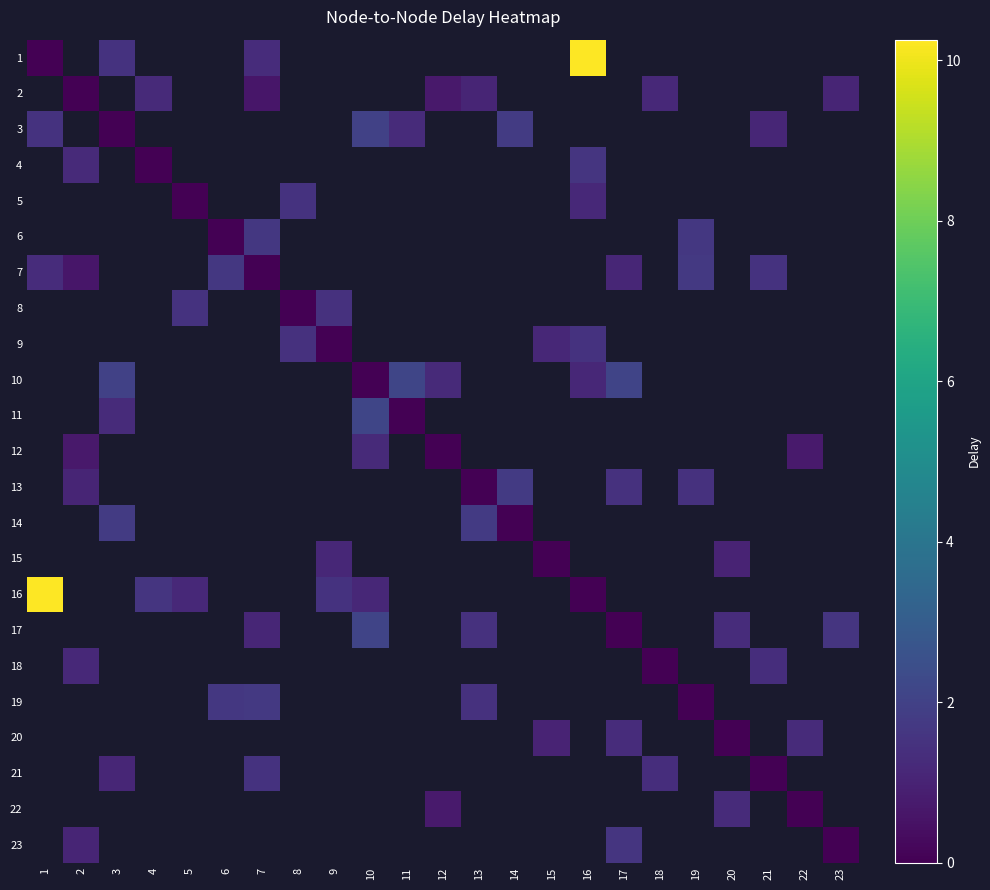

Which label corresponds to the largest value in the chart?

16